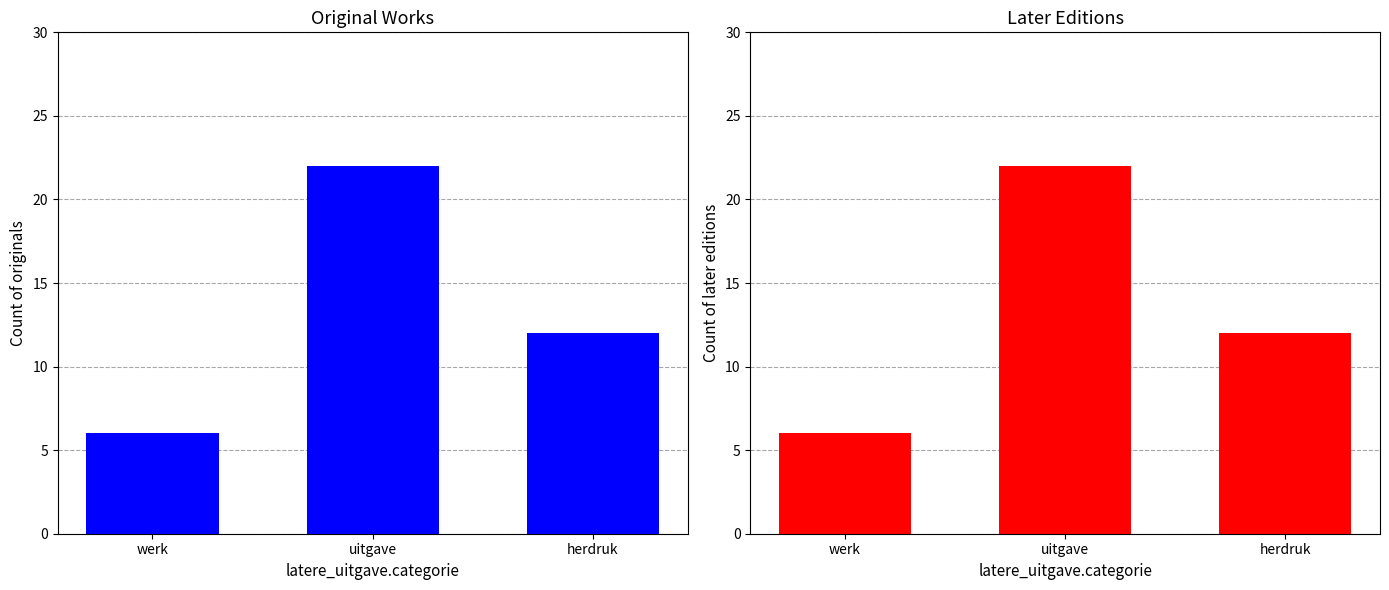

At how many categories does at least one series exceed 21?

1